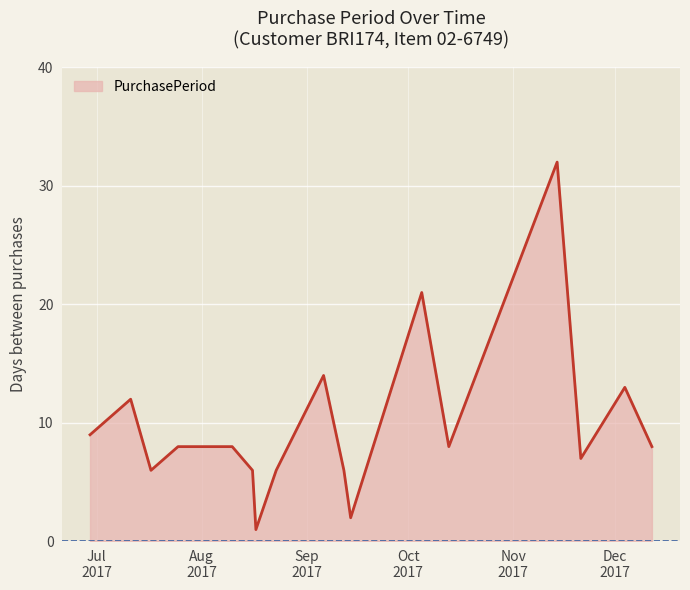

What is the greatest value displayed?

32